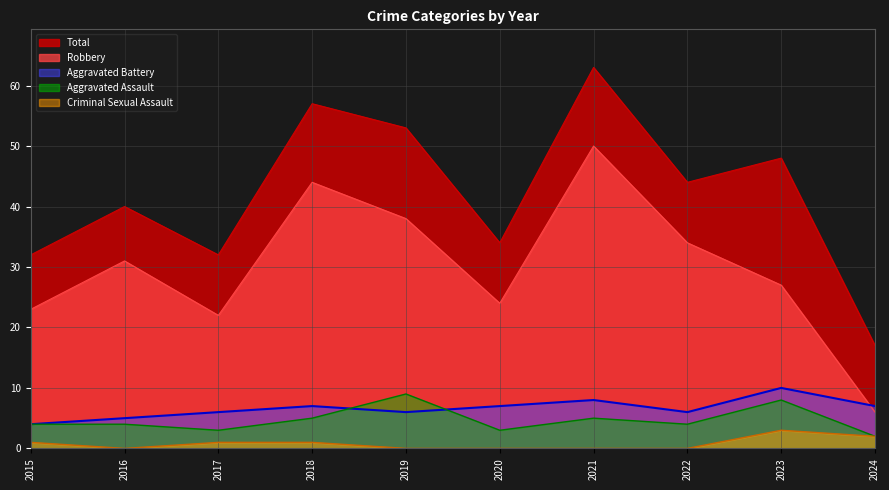

List the labels in order of Aggravated Assault value, largest first.

2019, 2023, 2018, 2021, 2015, 2016, 2022, 2017, 2020, 2024